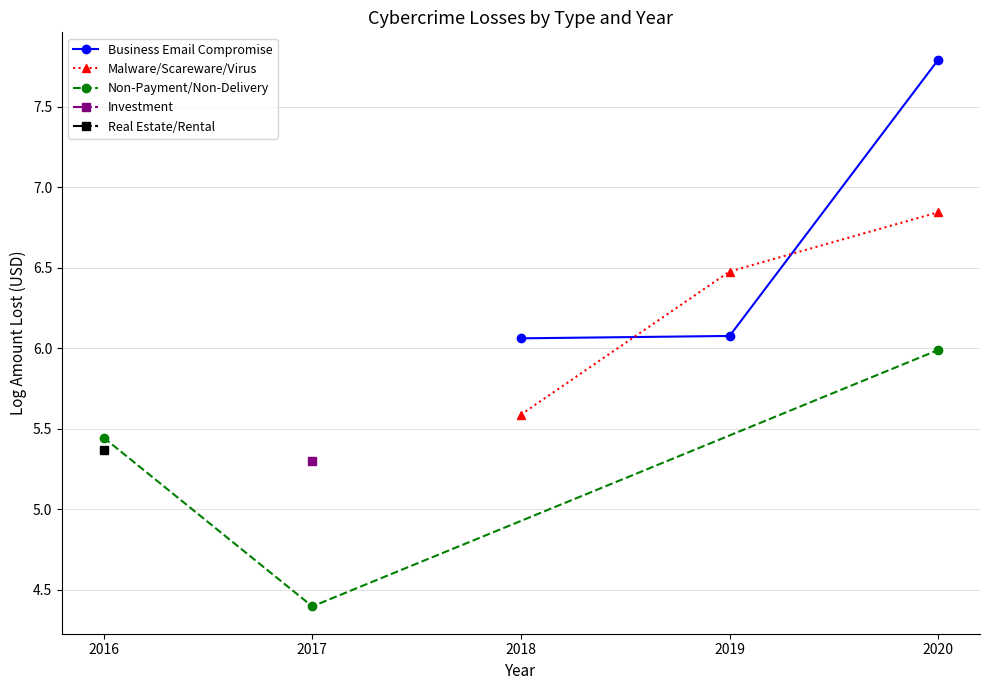

The Malware/Scareware/Virus series shows 5.6 at 2018. True or false?

True